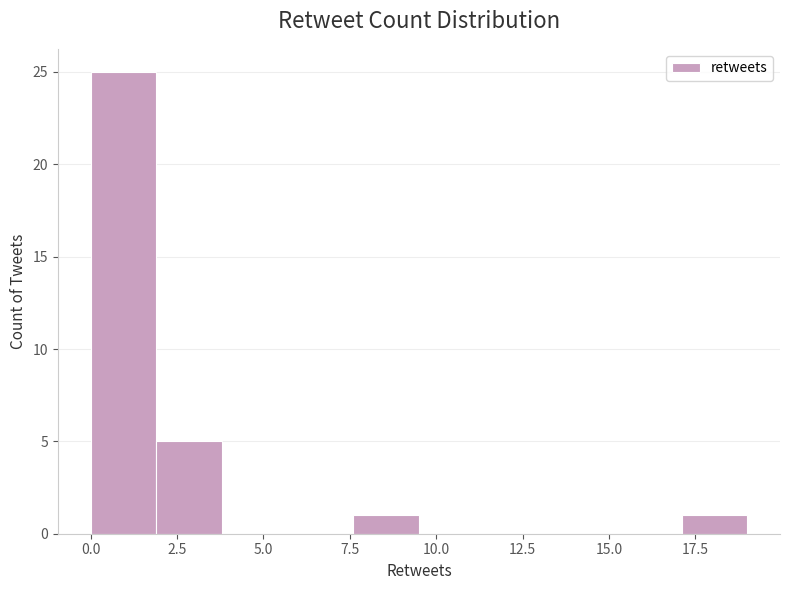

Read against the x-axis, roughly where is the centre of the tallest bar?

1.0